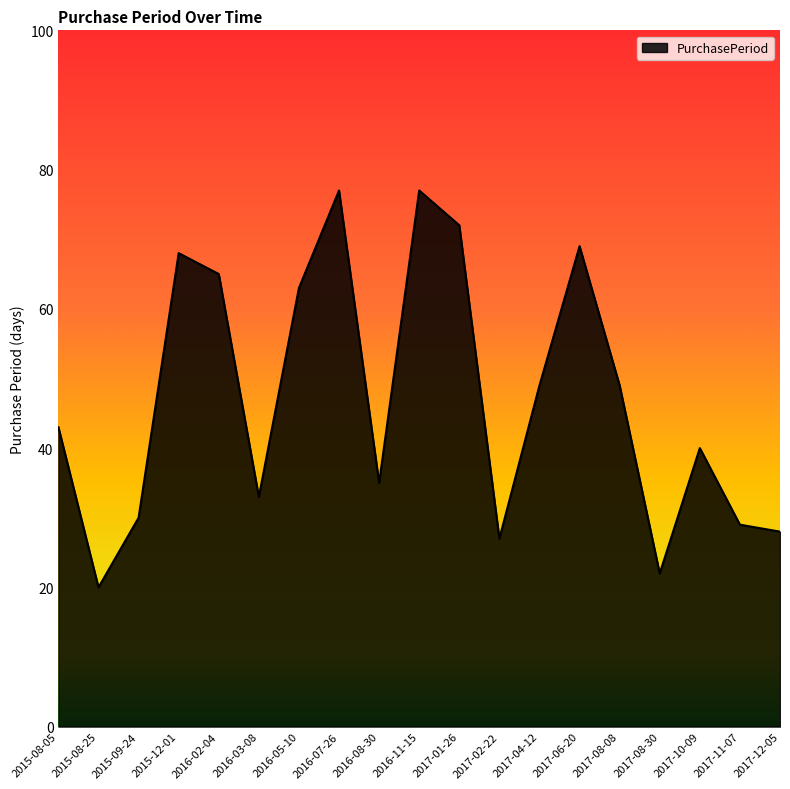

What is the change in value from 2016-02-04 to 2017-12-05?

-37